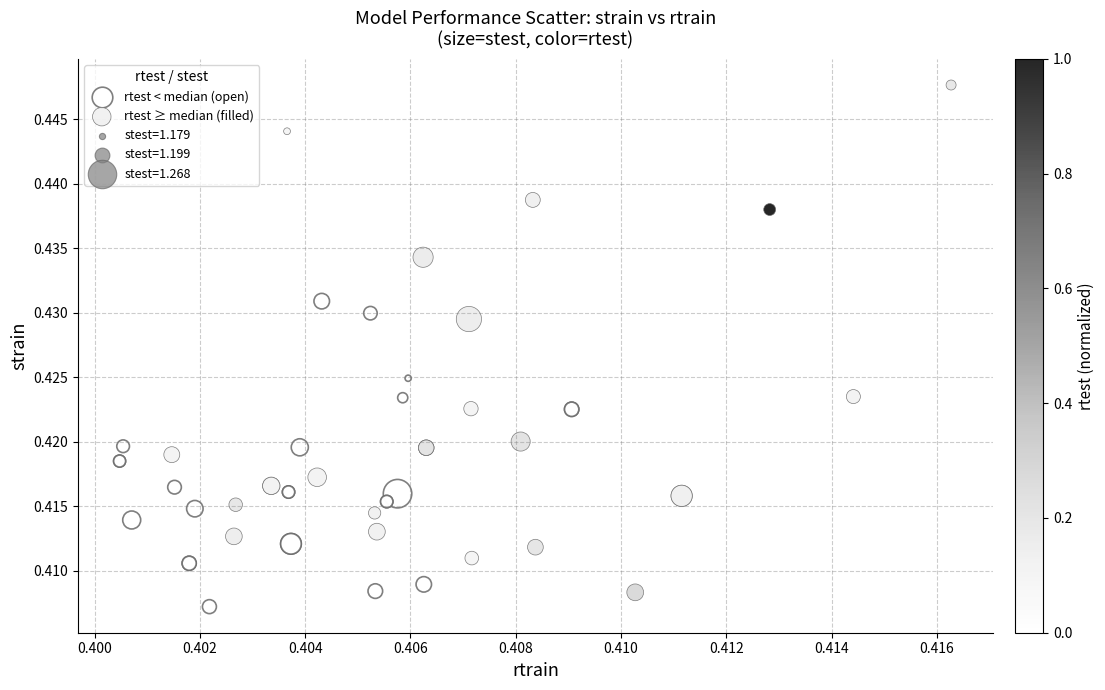

Which series contains the highest Y value?

rtest ≥ median (filled)